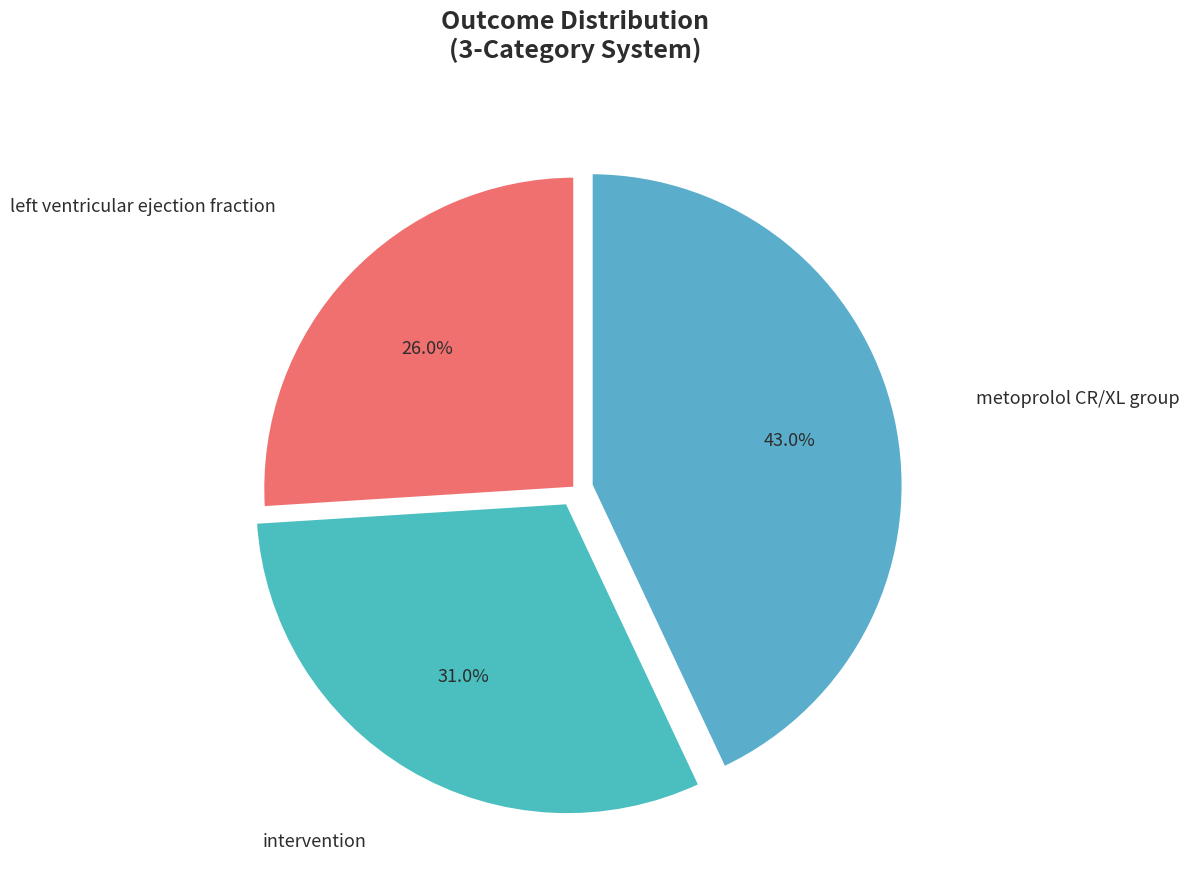

To the nearest percent, what portion does intervention represent?

31%